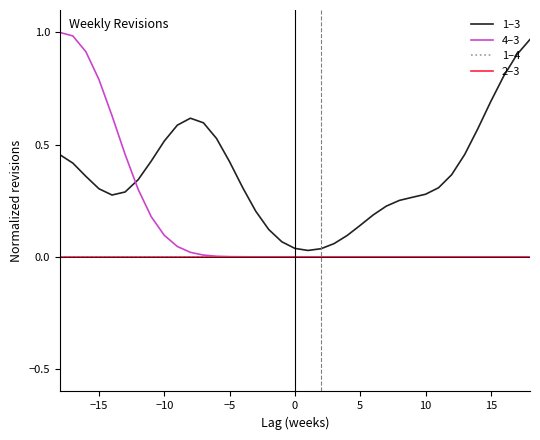

Does the chart display data point markers on the line(s)?

No